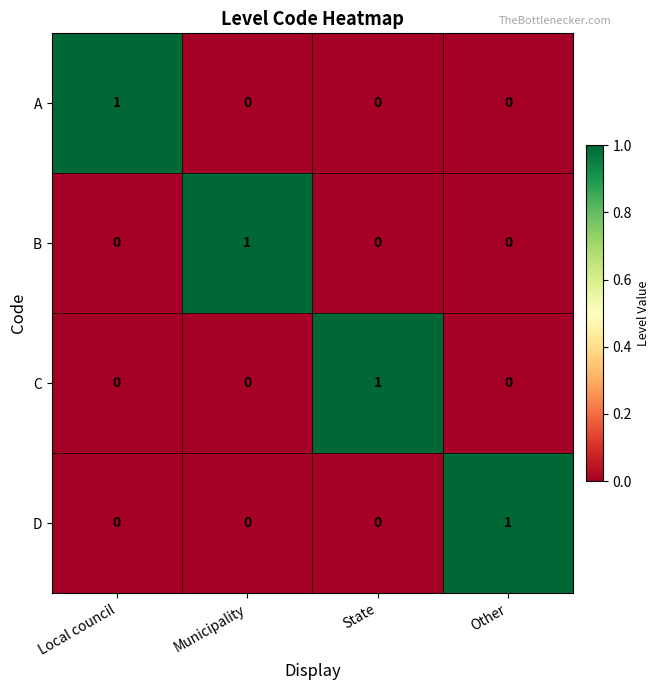

True or false: D has a value of -1 at State.

False